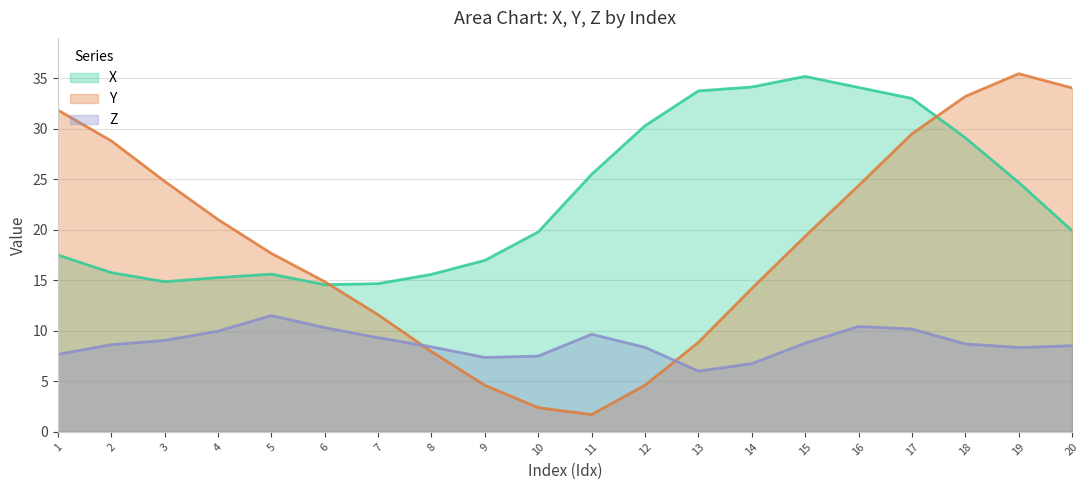

True or false: Y and X cross at least once.

True